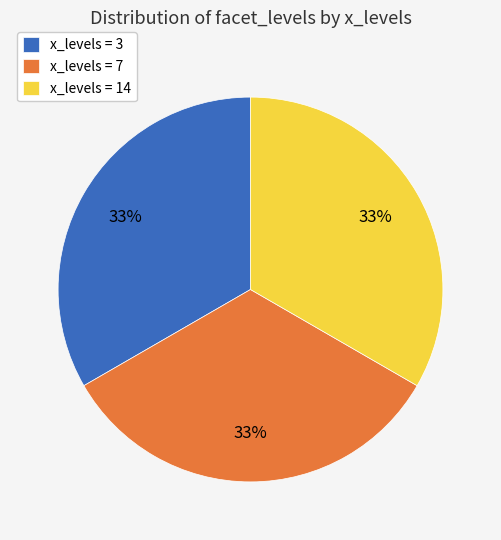

To the nearest percent, what percentage of the pie is x_levels = 3?

33%